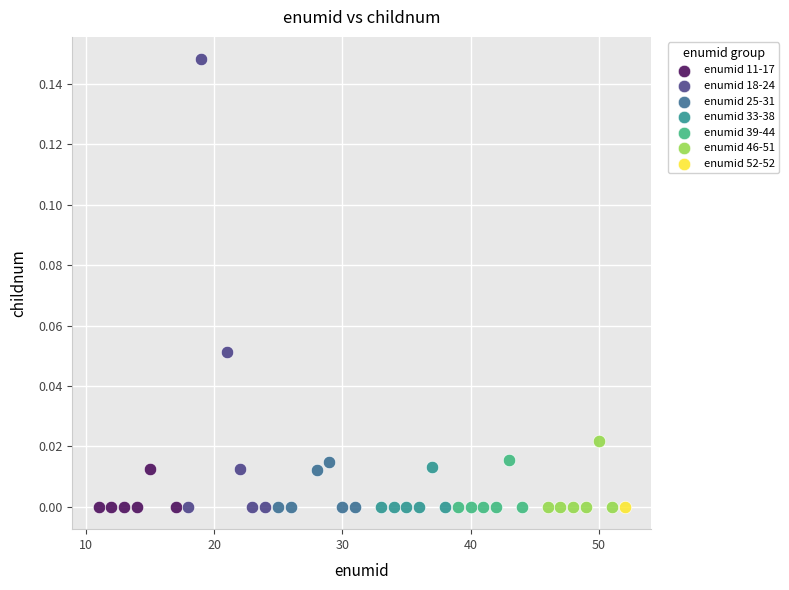

Which series contains the highest Y value?

enumid 18-24